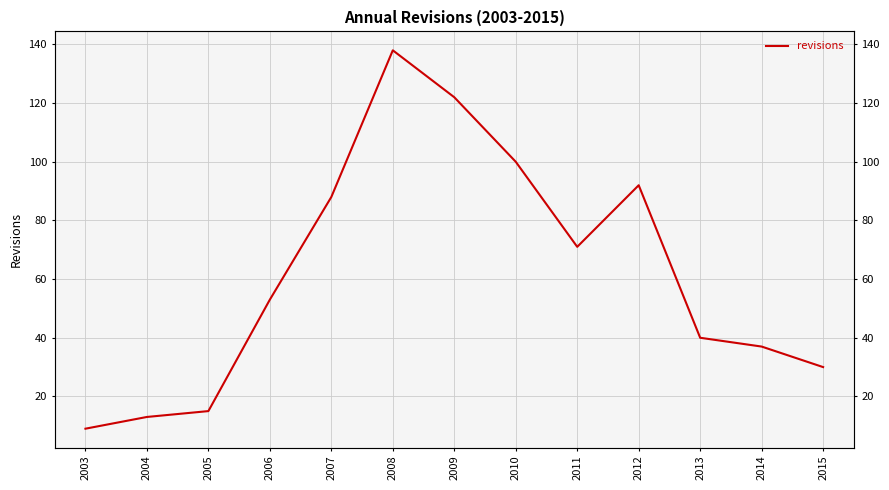

What is the approximate value at 2015?

30